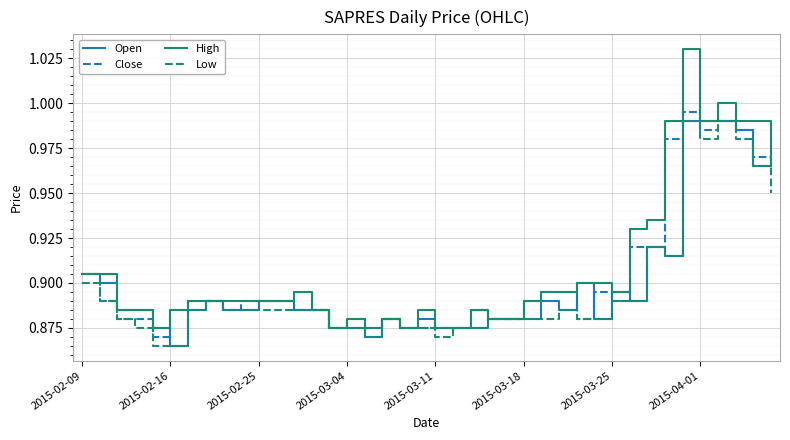

Which series has the widest spread of values?

High